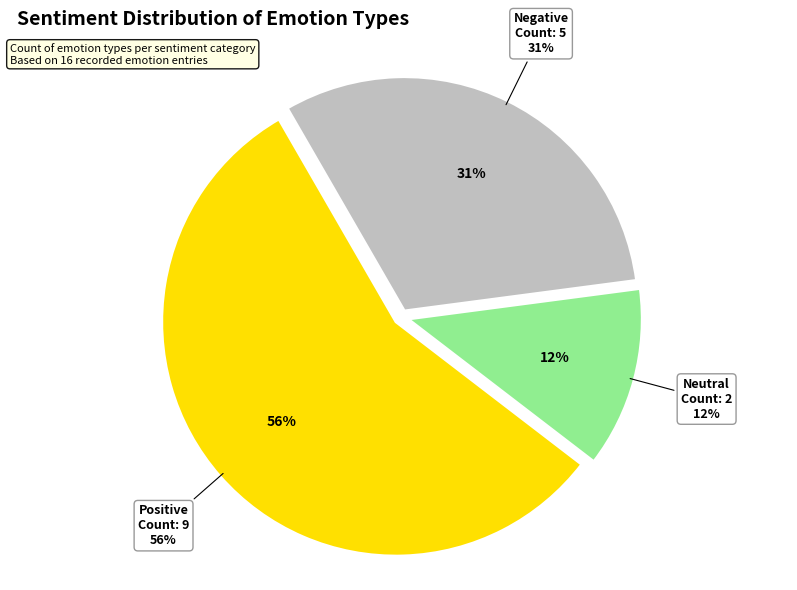

Is it true that neutral is 4% of the pie?

False